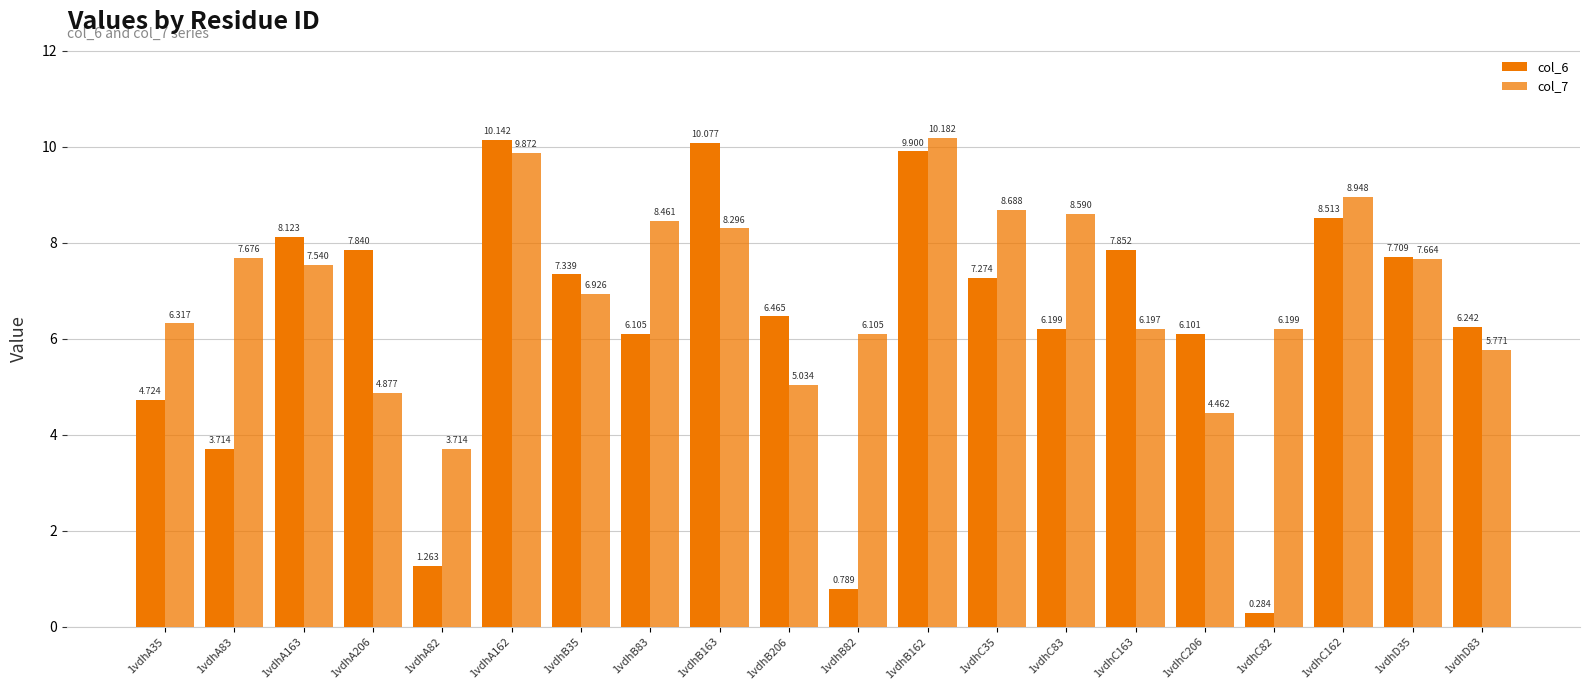

Between 1vdhB206 and 1vdhD35, which series saw the biggest shift?

col_7